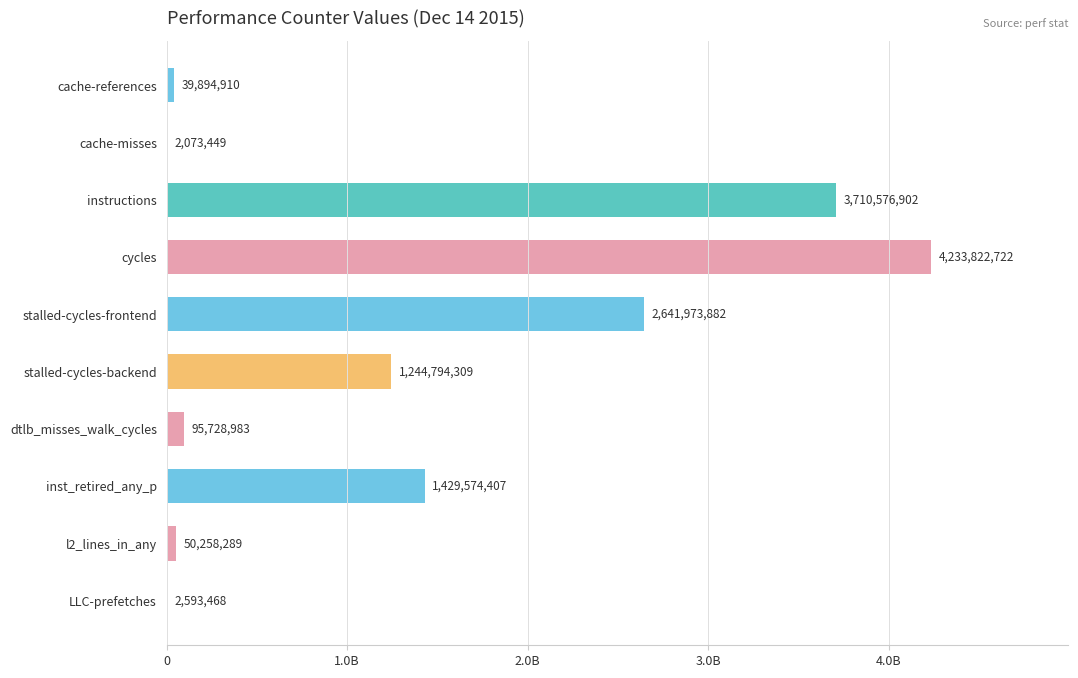

How many bars are there in total?

10